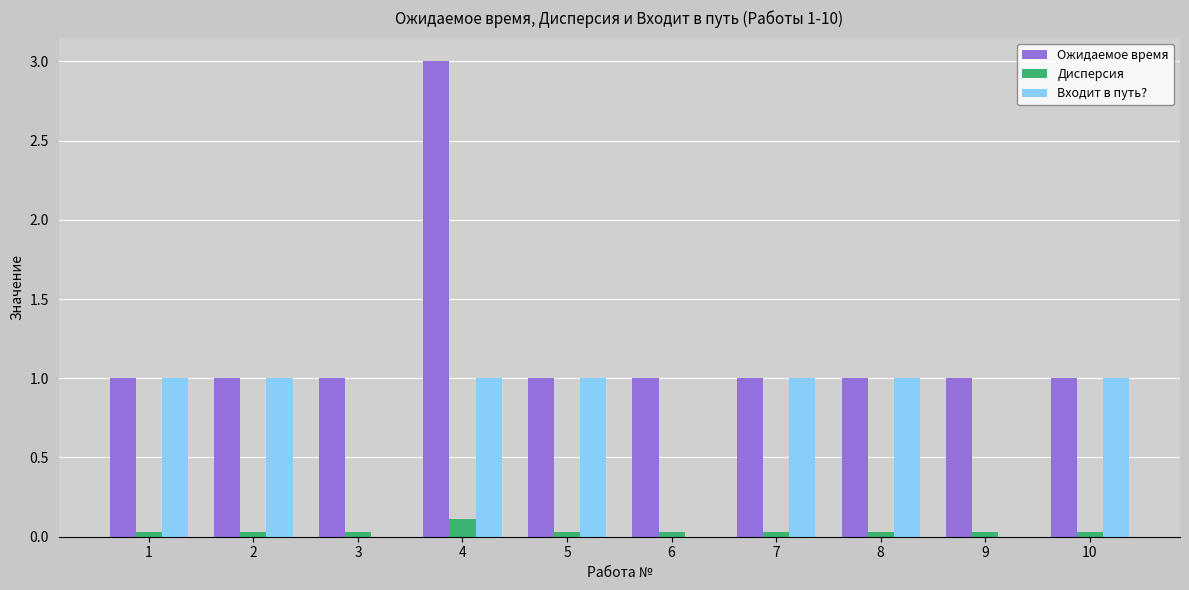

What is the maximum value shown in the chart?

3.0